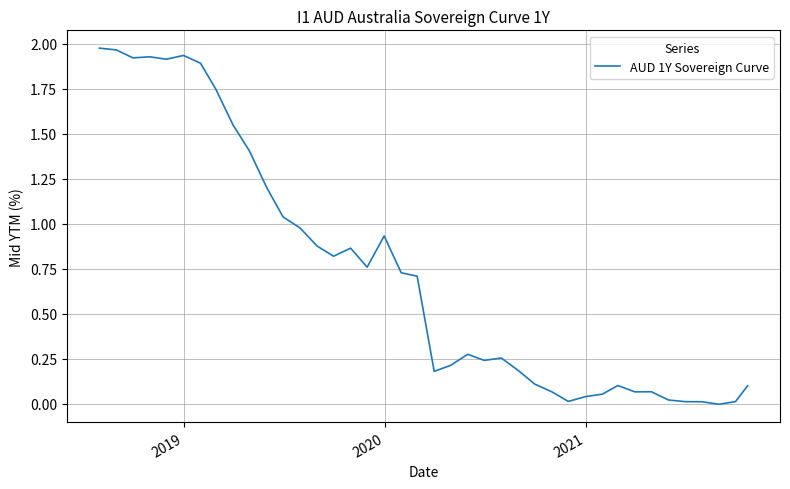

How many categories are shown in the chart?

40